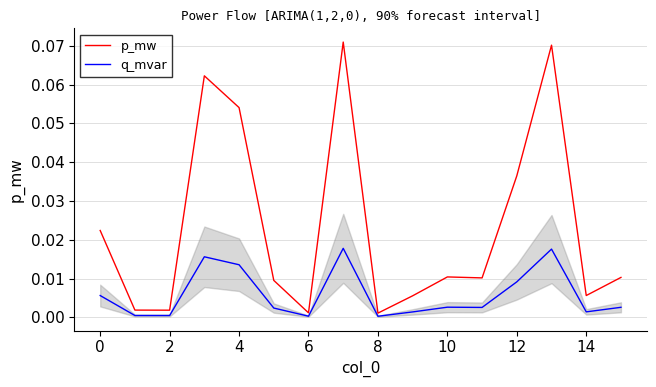

Which series has the widest spread of values?

p_mw